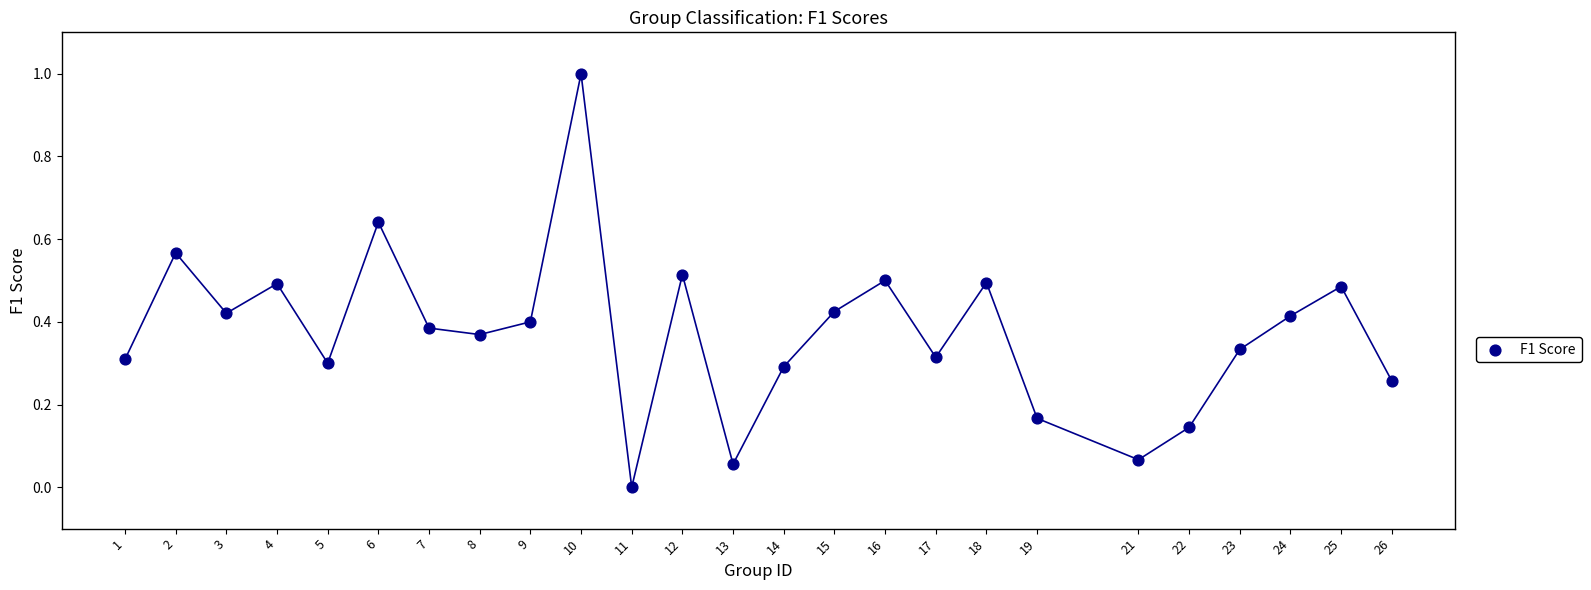

What is the range of X values (max minus min)?

25.0